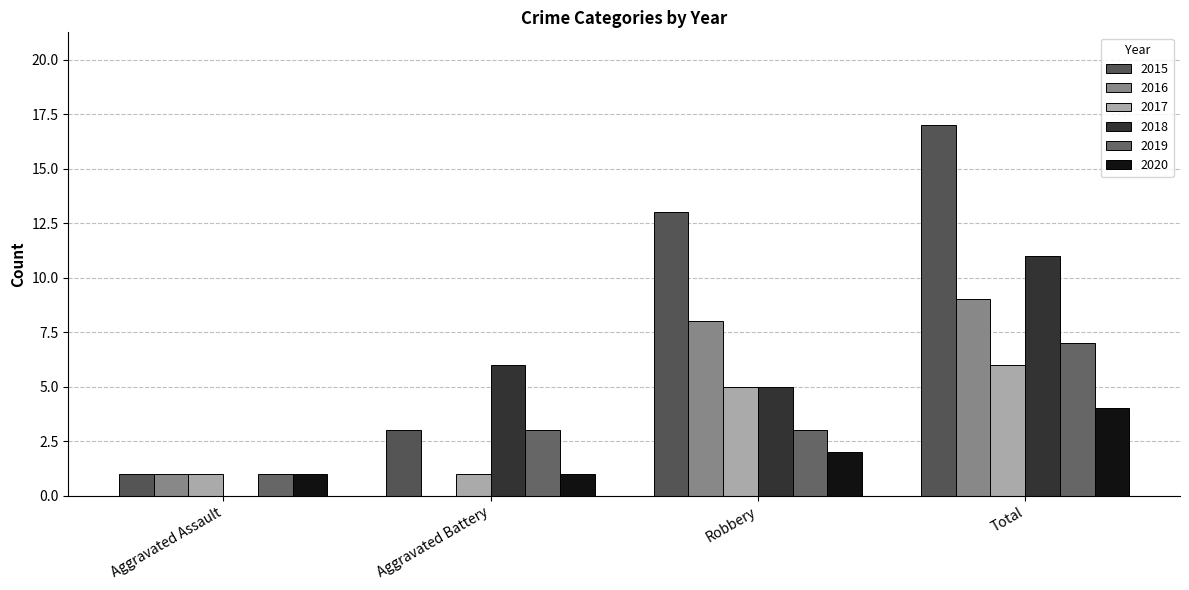

What is the total value across all series at Total?

54